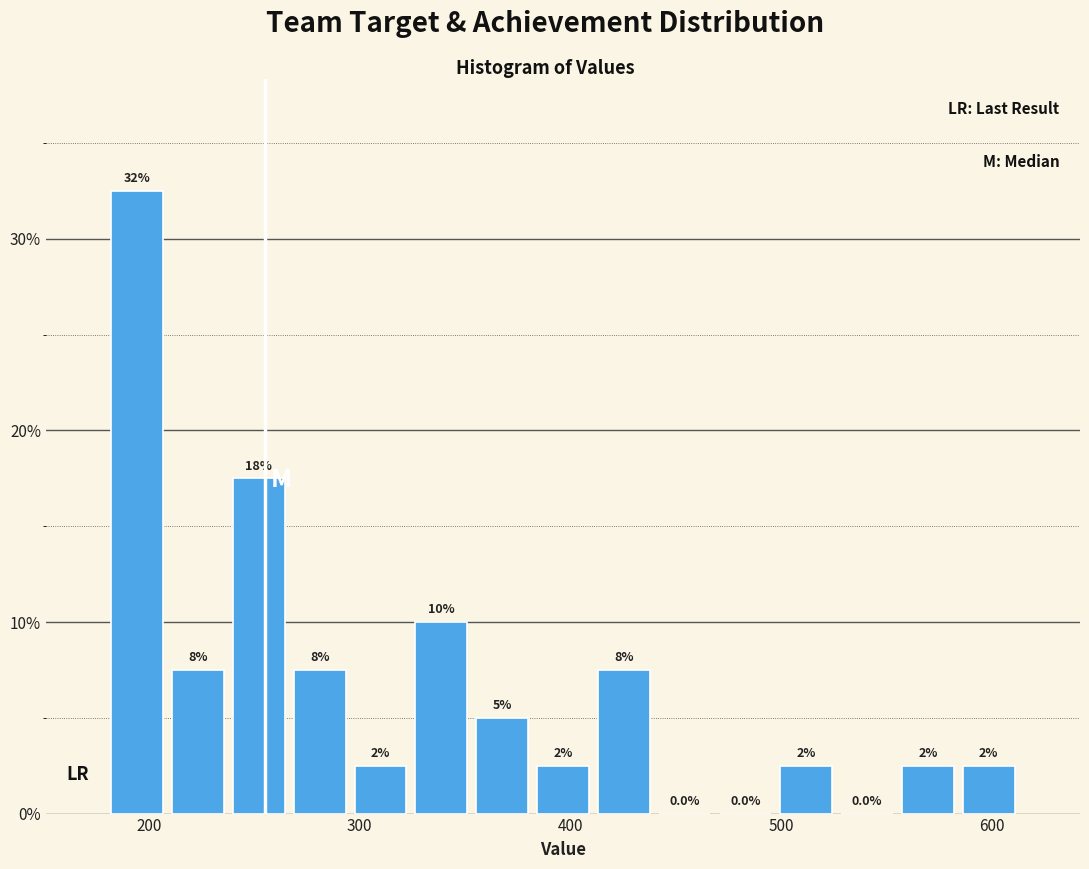

Read against the x-axis, roughly where is the centre of the tallest bar?

190